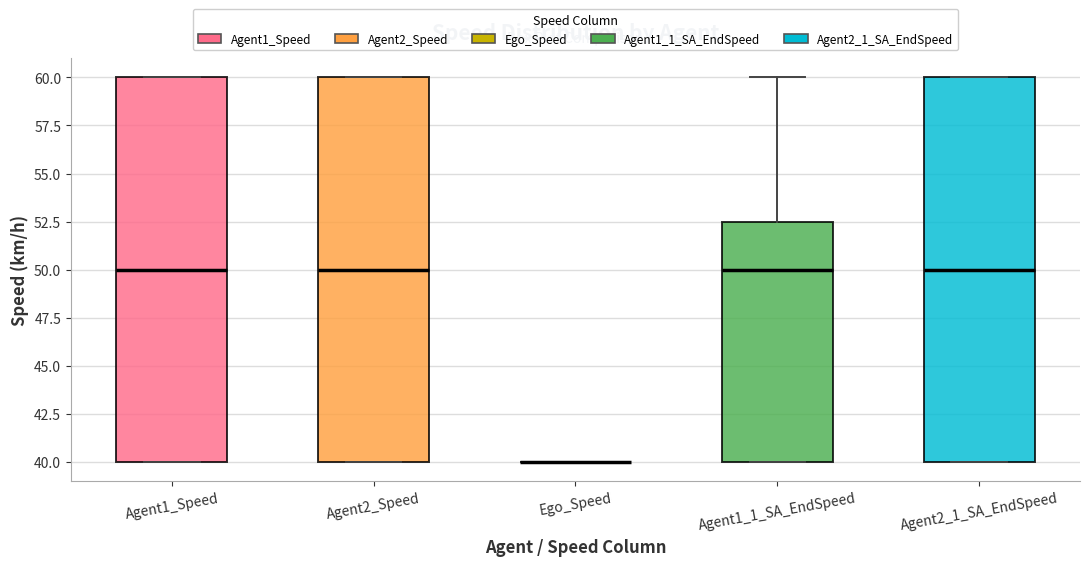

Reading left to right, read every box against the y-axis: the position of its median line, the range the box covers, and the ends of its whiskers. The values are not printed on the chart, so give them approximately, as read against the axis.

Agent1_Speed: median 50.0, box 40.0 to 60.0, whiskers 40.0 to 60.0
Agent2_Speed: median 50.0, box 40.0 to 60.0, whiskers 40.0 to 60.0
Ego_Speed: box collapsed to a line at 40.0, whiskers 40.0 to 40.0
Agent1_1_SA_EndSpeed: median 50.0, box 40.0 to 52.5, whiskers 40.0 to 60.0
Agent2_1_SA_EndSpeed: median 50.0, box 40.0 to 60.0, whiskers 40.0 to 60.0